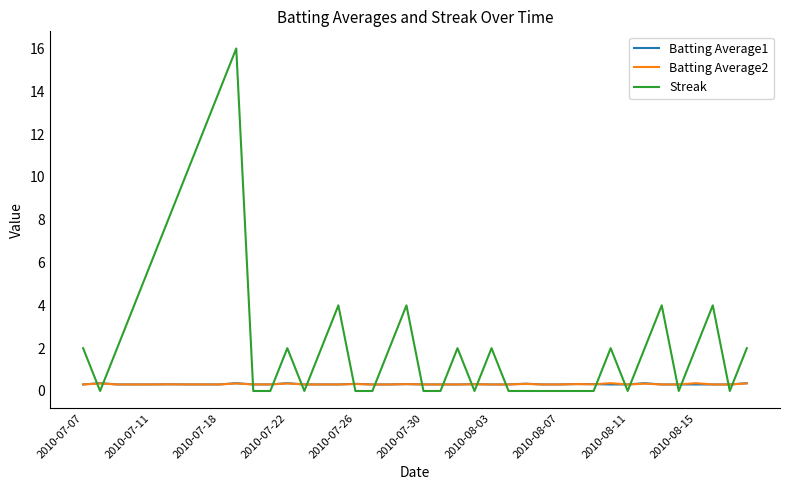

Which series has the largest range (max minus min)?

Streak